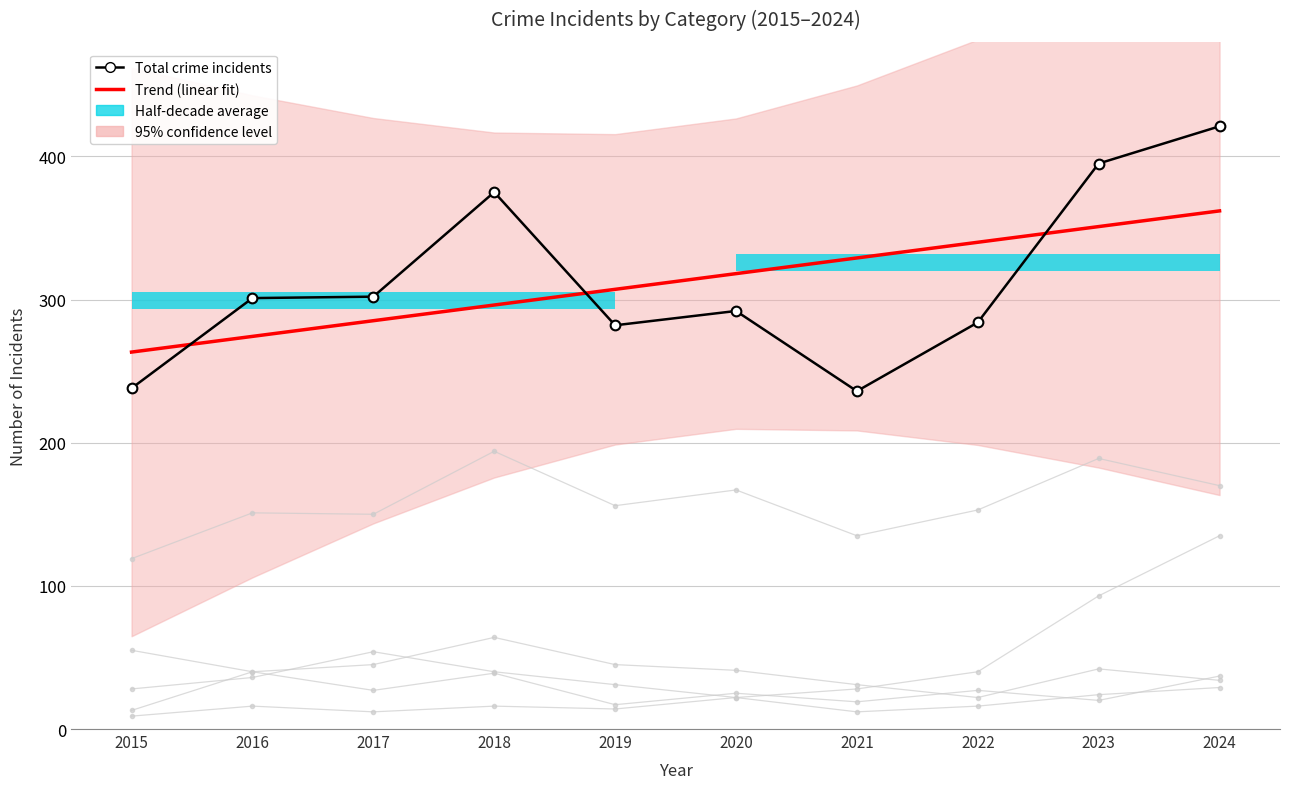

The value of Motor Vehicle Theft at 2015 is 28. True or false?

True